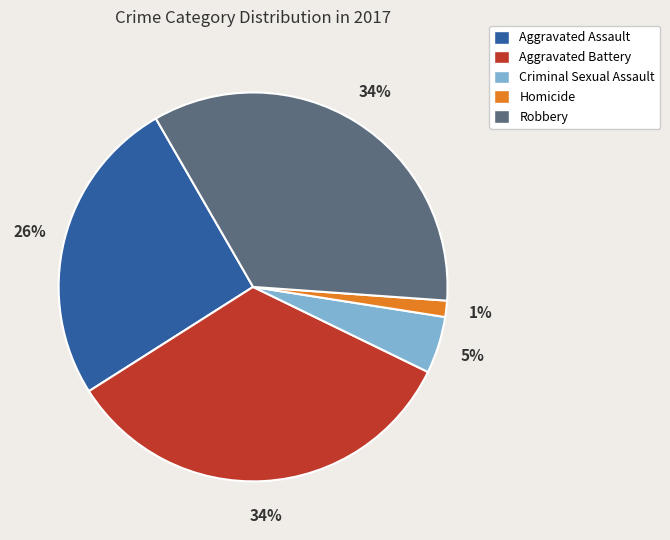

How many segments does this pie chart have?

5